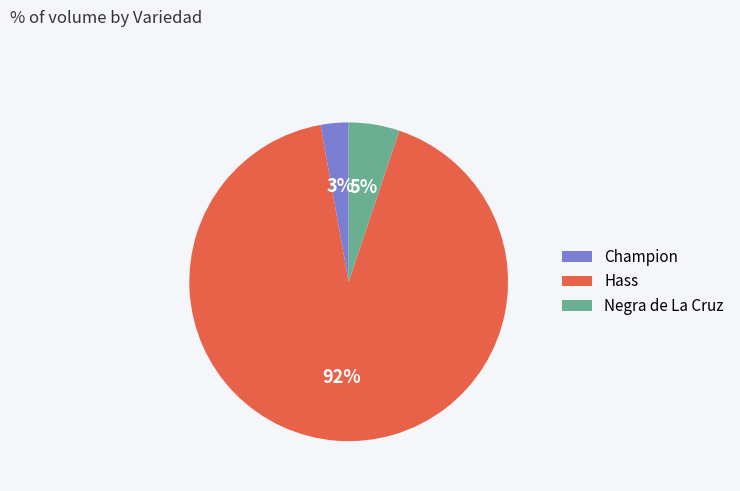

Between Negra de La Cruz and Hass, which is larger?

Hass